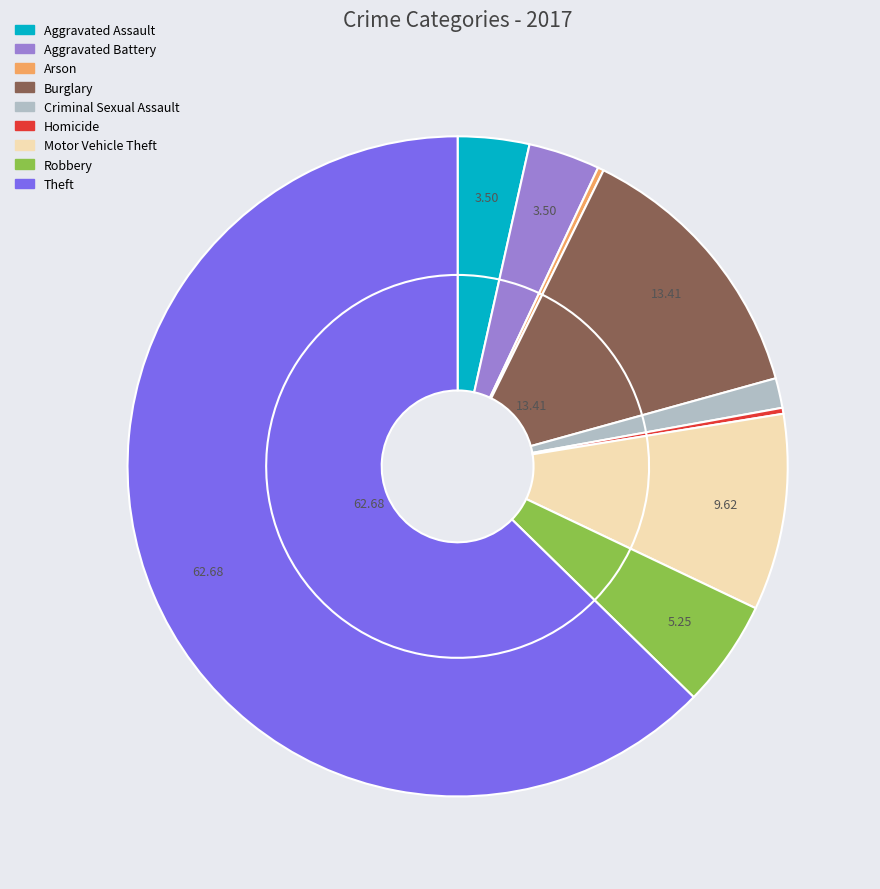

What is the largest slice in the pie chart?

Theft